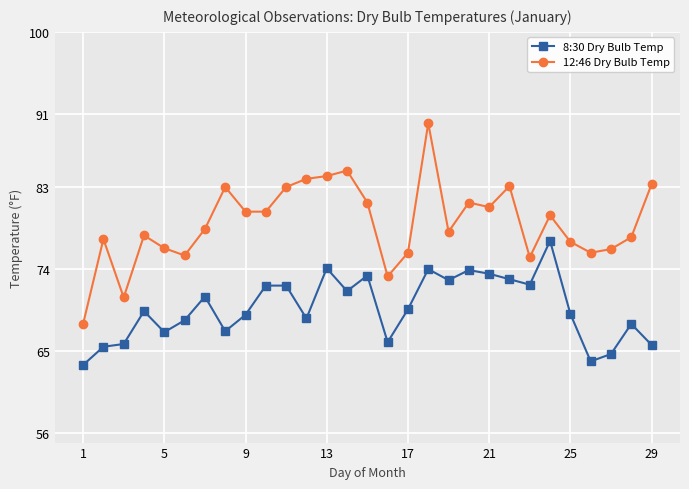

Rank the series by their maximum value, from highest to lowest.

12:46 Dry Bulb Temp, 8:30 Dry Bulb Temp